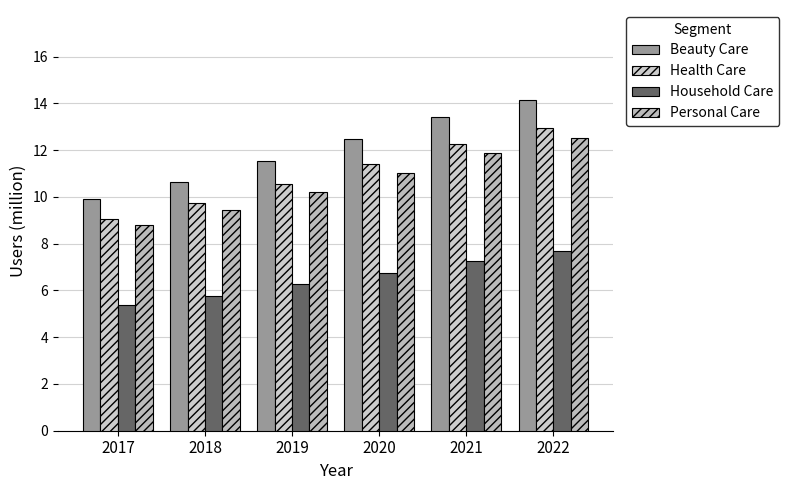

Between 2018 and 2019, which is larger?

2019